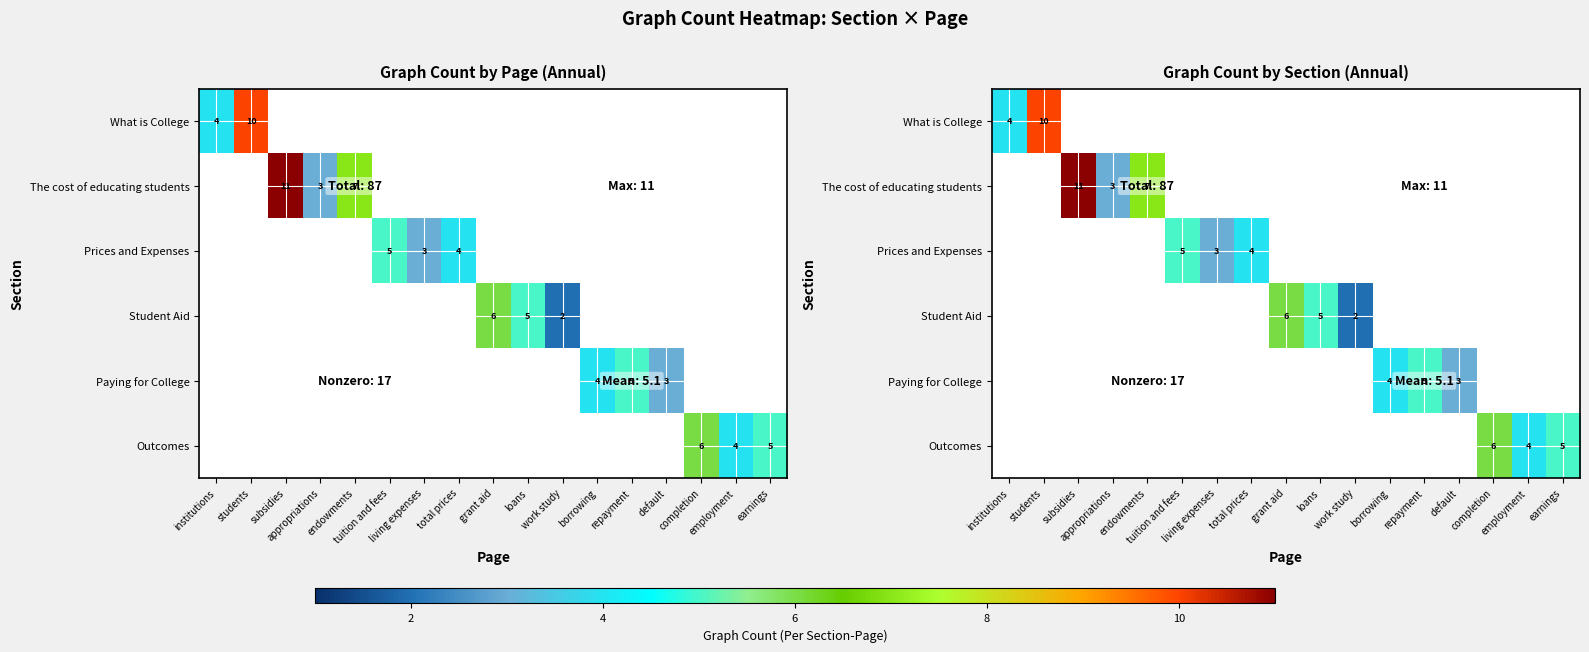

Rank the series at tuition and fees from highest to lowest value.

Prices and Expenses, What is College, The cost of educating students, Student Aid, Paying for College, Outcomes